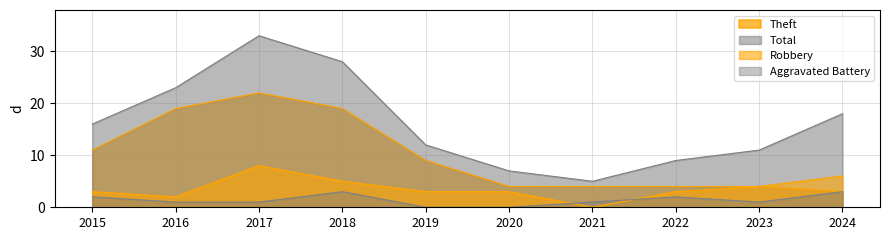

True or false: Aggravated Battery has a value of 1 at 2021.

False